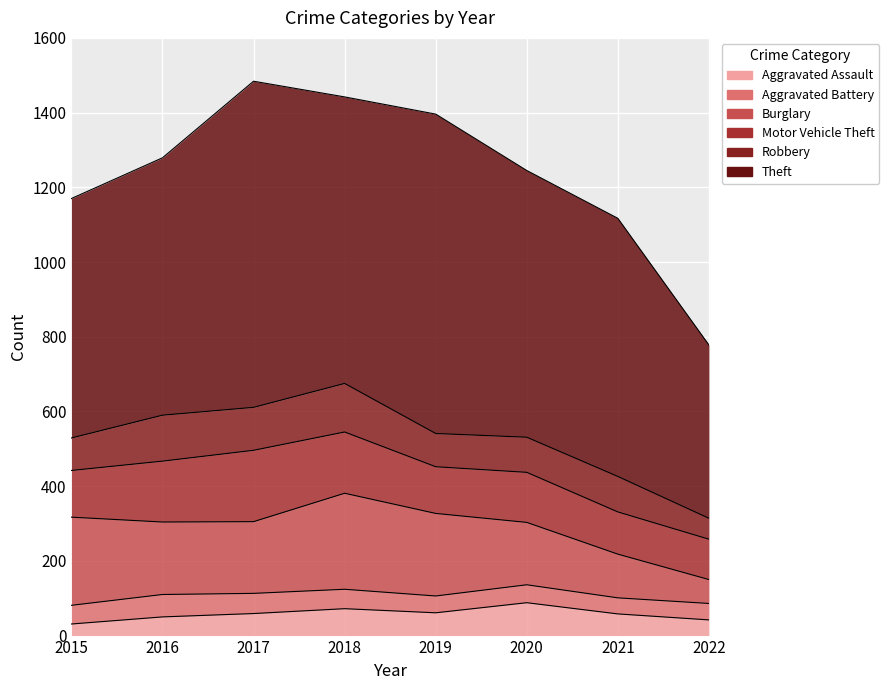

Reading right to left, list all the values displayed in this chart.

Aggravated Assault: 42	58	88	61	72	59	50	31
Aggravated Battery: 44	43	48	45	52	54	60	50
Burglary: 64	117	167	221	257	192	194	236
Motor Vehicle Theft: 108	113	134	125	164	191	163	125
Robbery: 56	95	94	89	130	115	123	87
Theft: 464	691	714	855	767	873	689	641